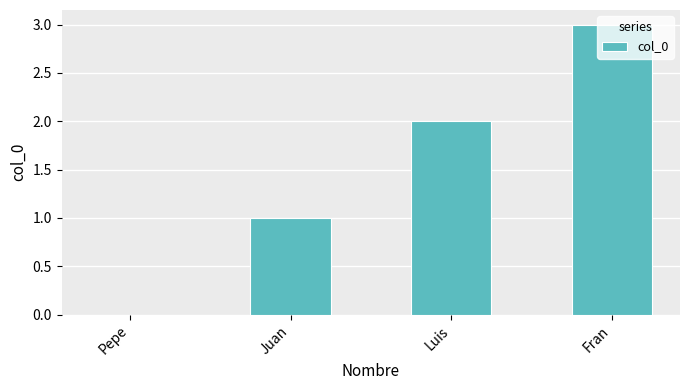

Reading right to left, list all the values displayed in this chart.

3	2	1	0